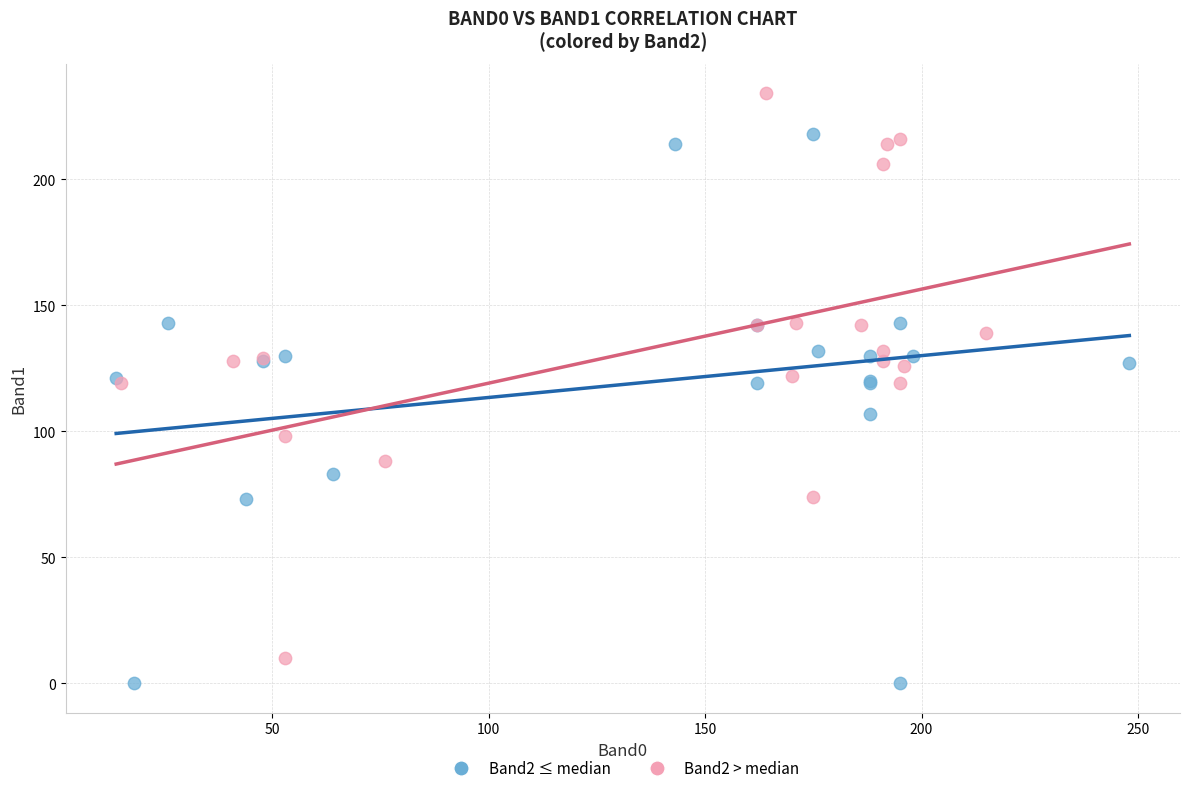

Which series reaches the maximum Y coordinate?

Band2 > median